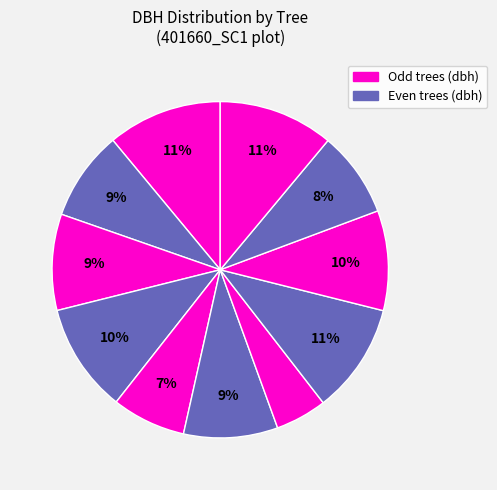

Count the number of slices in the pie.

11